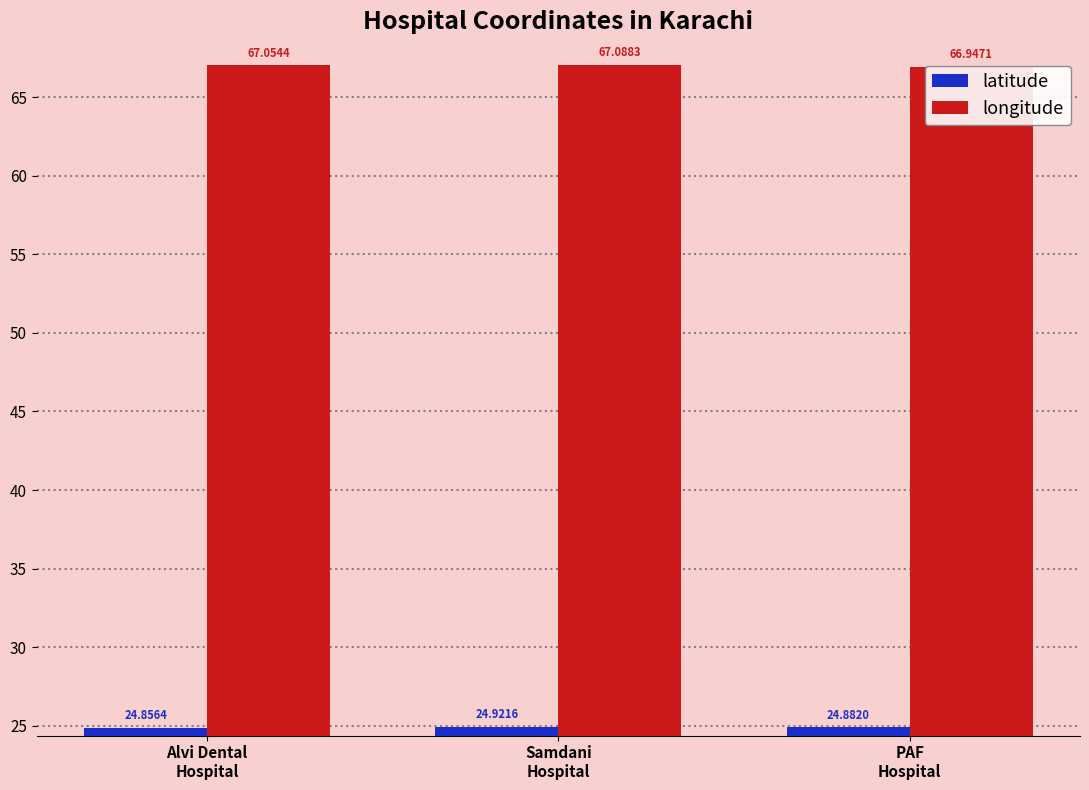

What is the difference between the second highest and minimum values in the longitude series?

0.1